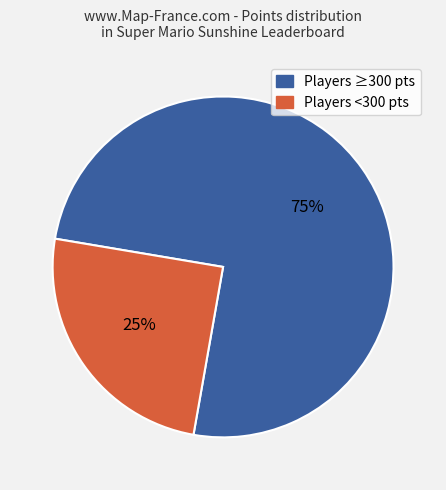

Does any single category account for the majority?

Yes